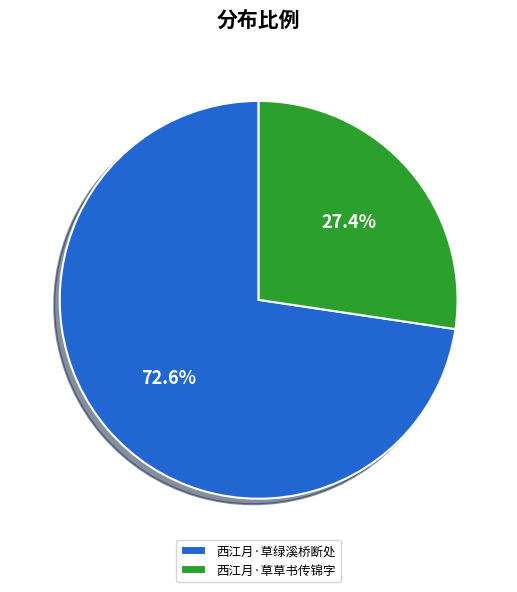

How many segments does this pie chart have?

2